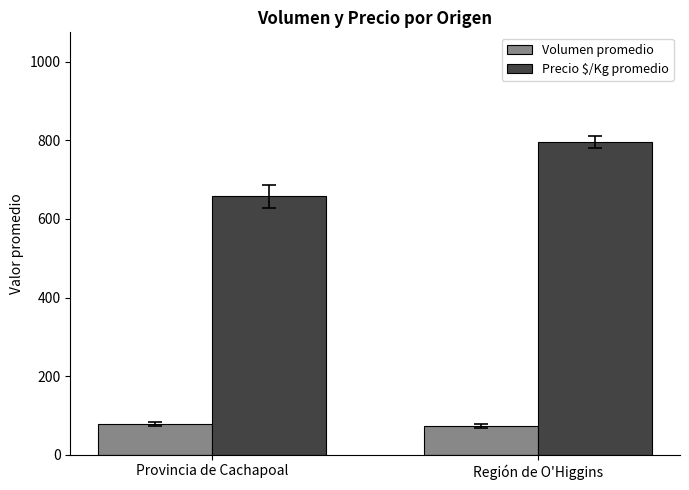

How many series are shown in this chart?

2